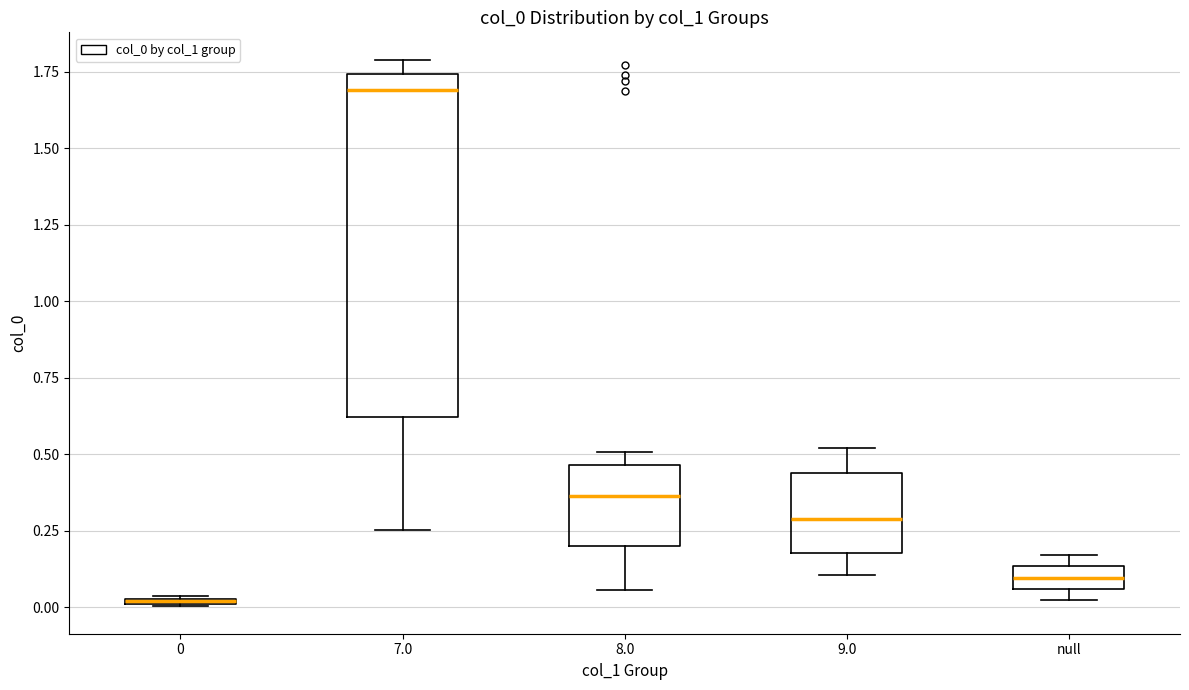

Which box is the tallest, from its lower edge to its upper edge?

7.0